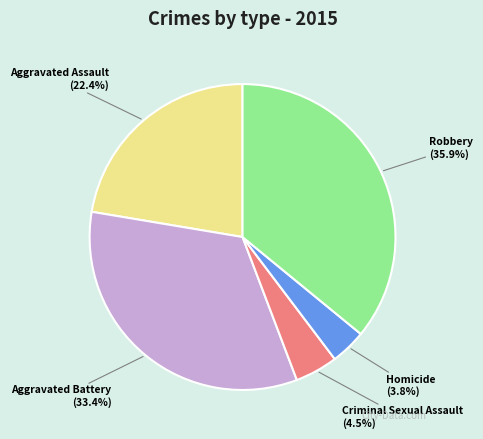

Combined, what portion of the pie is Robbery and Aggravated Assault?

58.3%